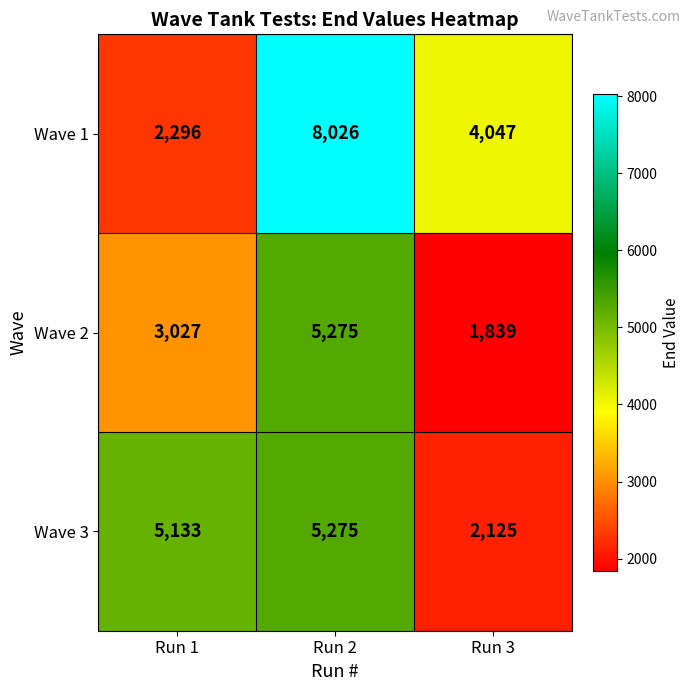

How many series are shown in this chart?

3